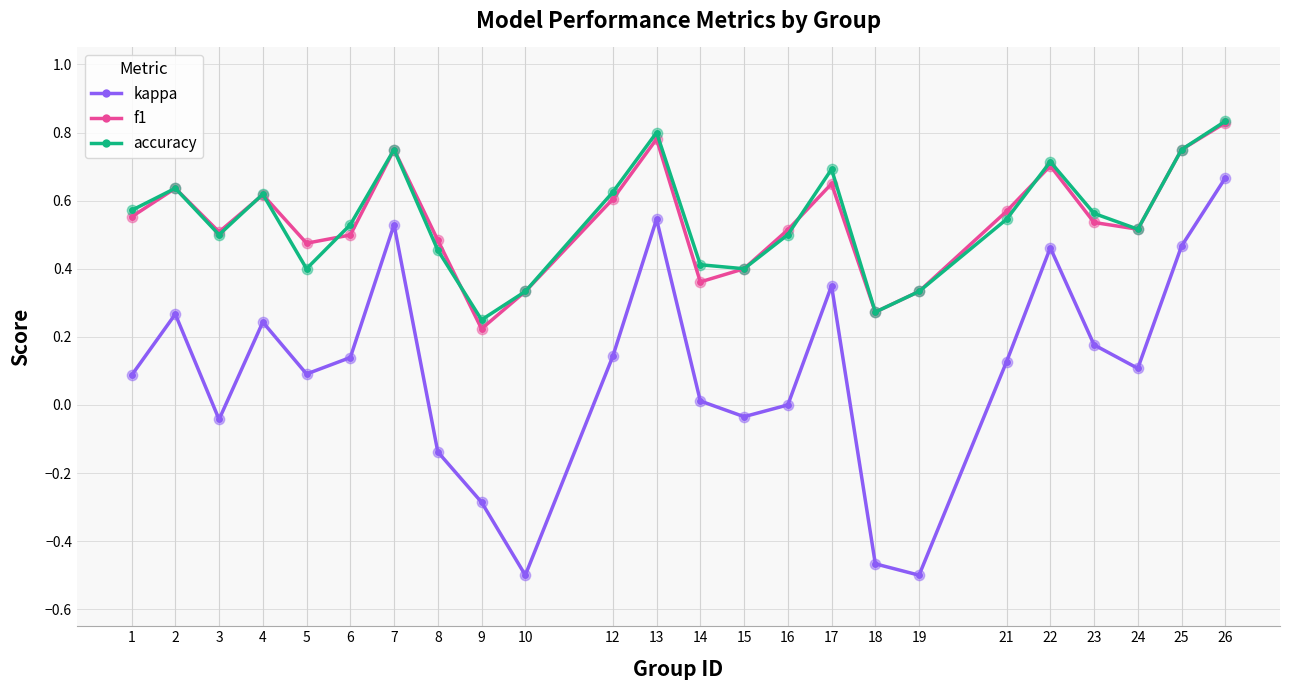

What is the total value across all series at 4?

1.5